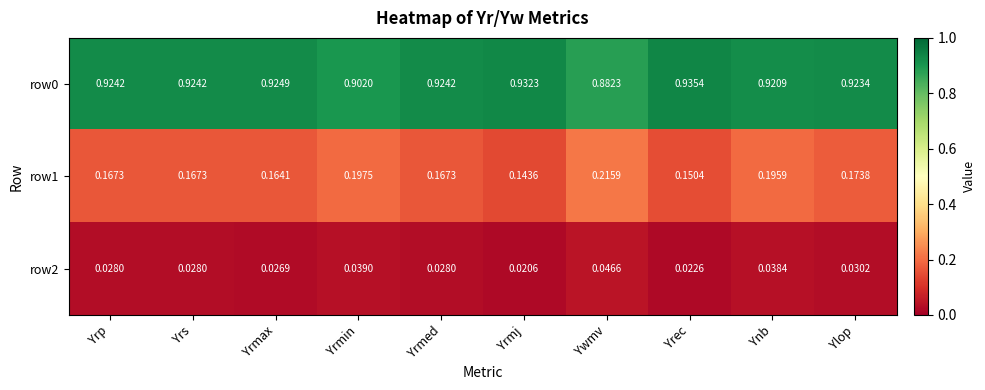

At which category is the sum across all series the highest?

Ynb